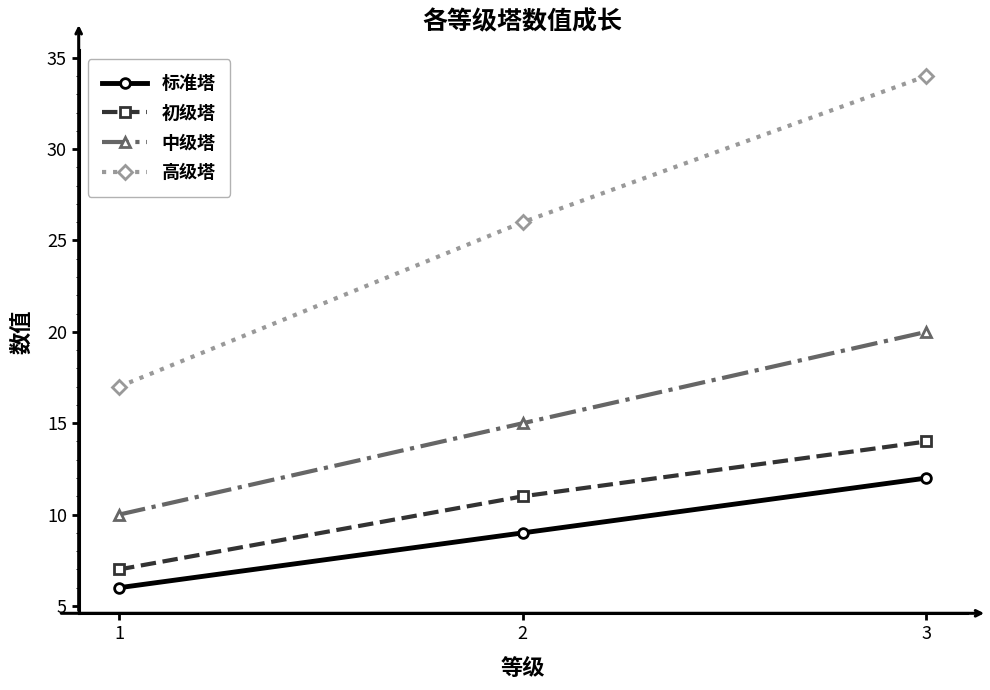

What is the value of the 标准塔 point at the 2nd from the left?

9